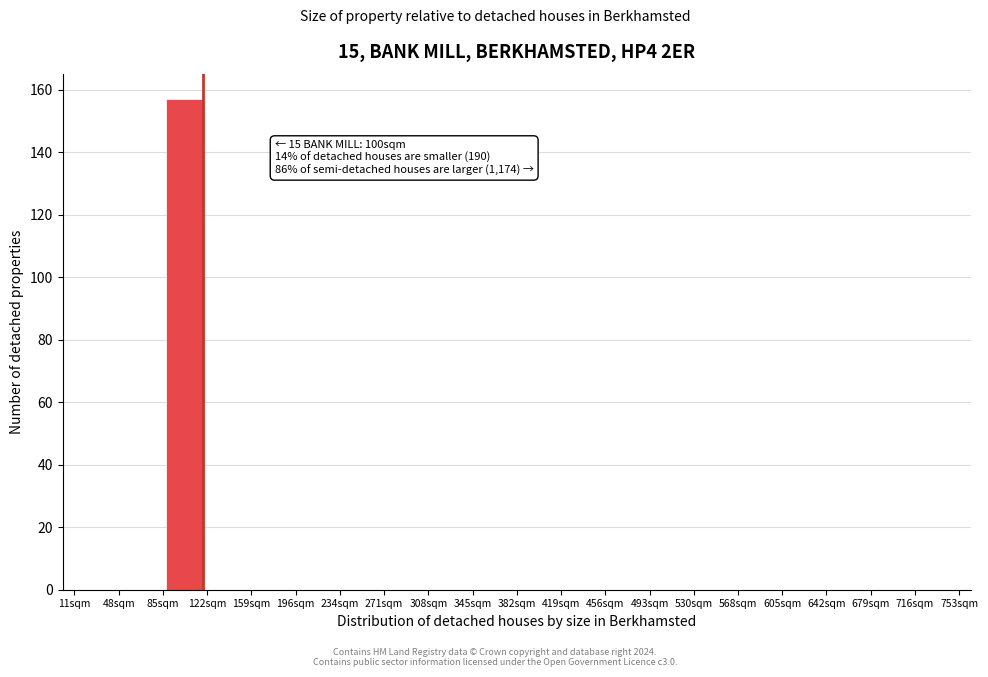

Which range on the x-axis has the tallest bar?

85 to 122